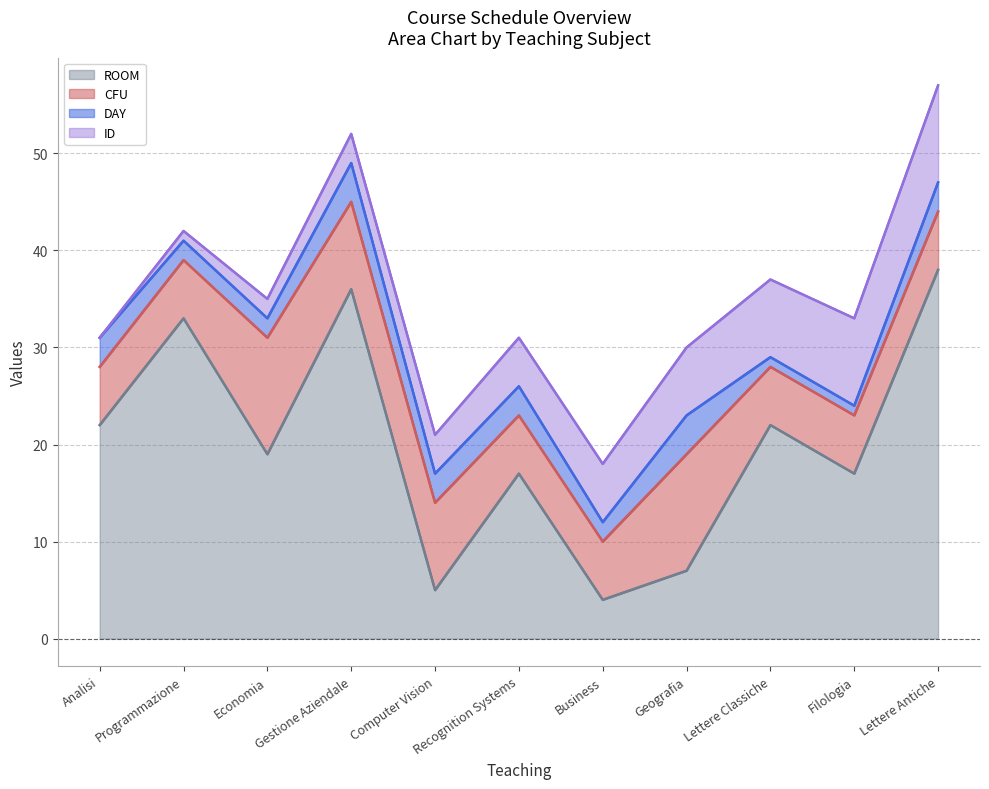

Does the chart display data point markers on the line(s)?

No